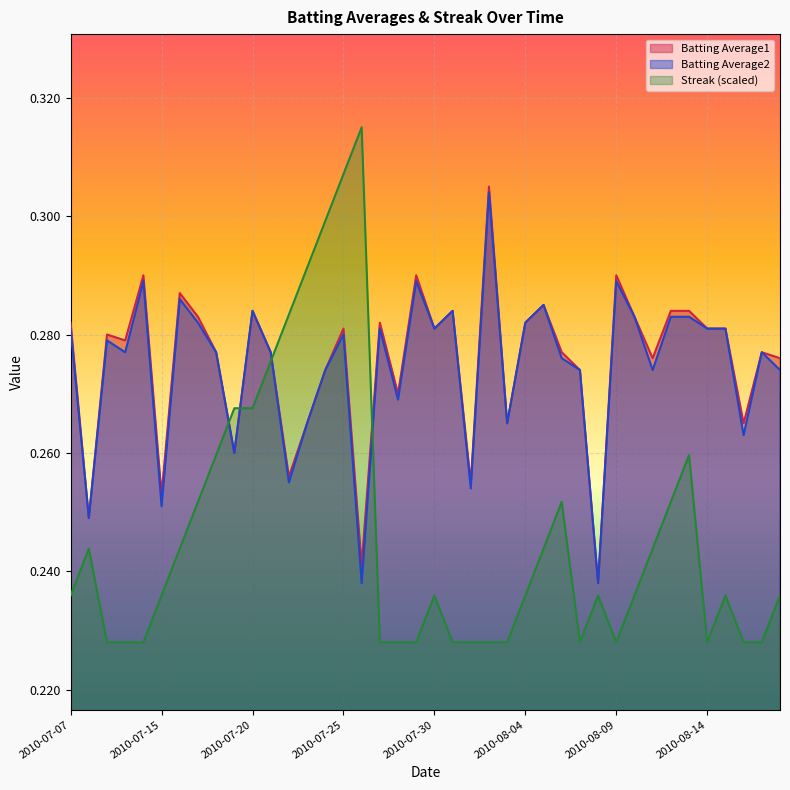

What is the total value across all series at 2010-08-04?

0.8